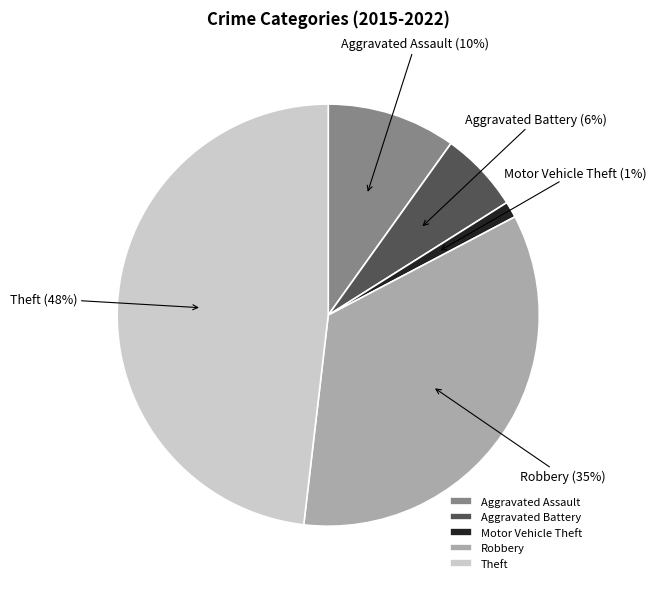

Is the sum of Aggravated Assault and Theft greater than half?

Yes